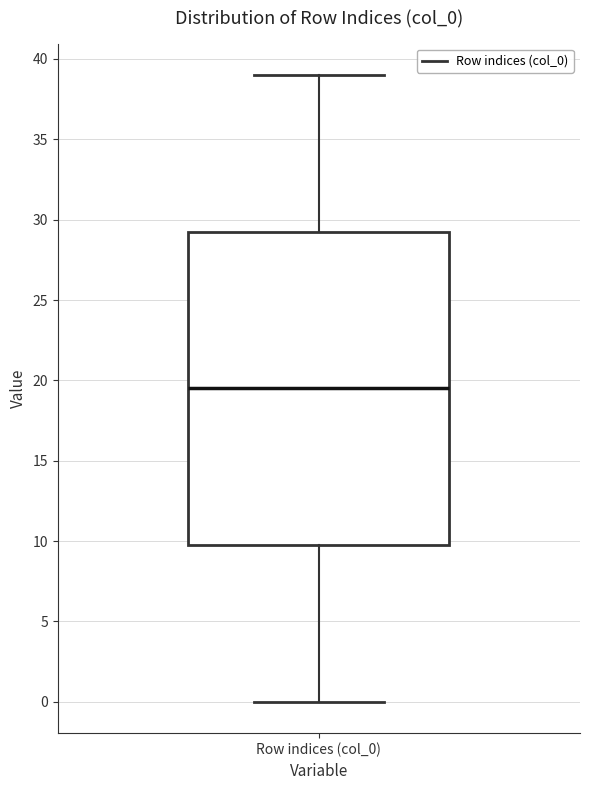

Read this box plot against the y-axis: the position of the median line, the range covered by the box, and the ends of both whiskers. The values are not printed on the chart, so give them approximately, as read against the axis.

median 19.5, box 10.0 to 29.5, whiskers 0.0 to 39.0